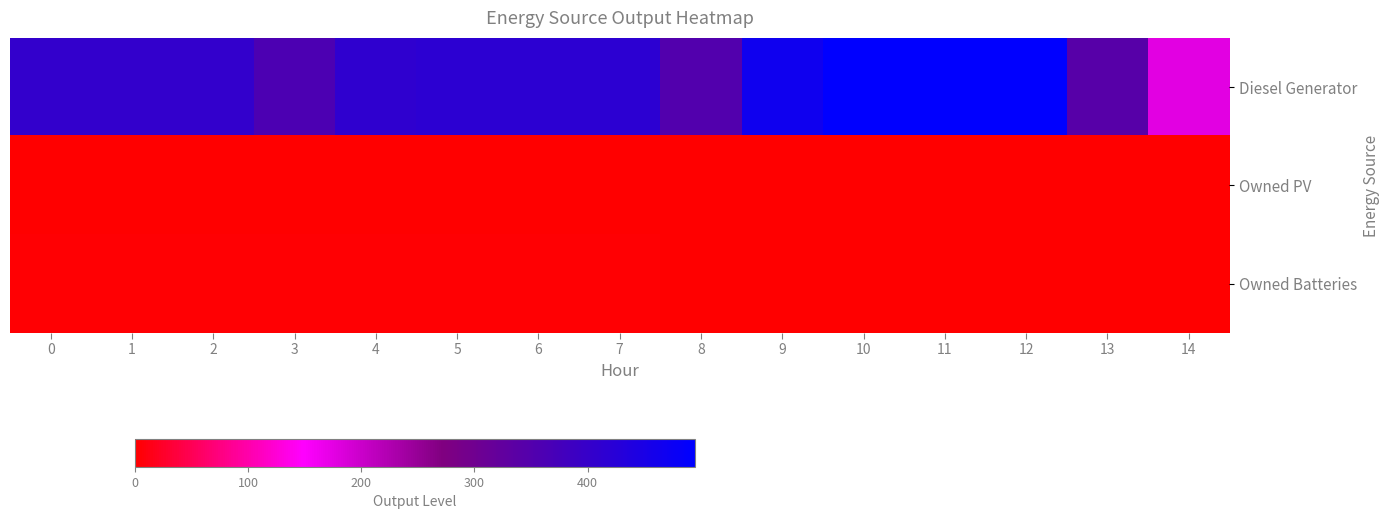

Which label corresponds to the largest value in the chart?

10